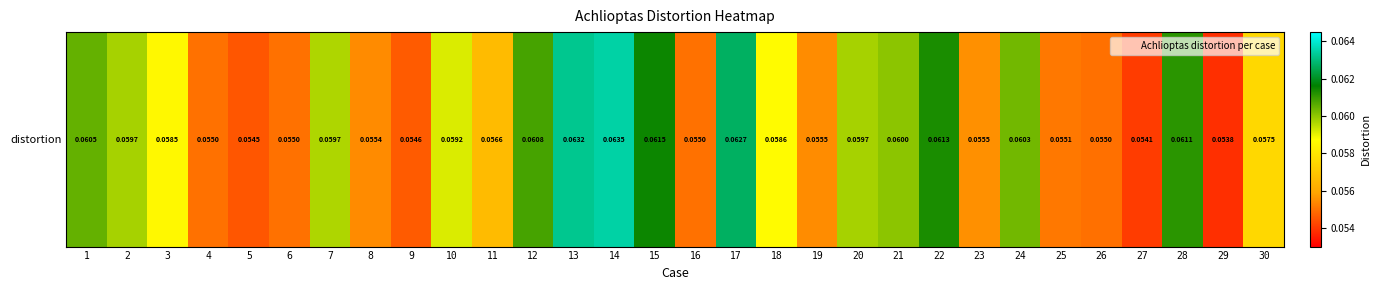

Count the number of categories in the chart.

30